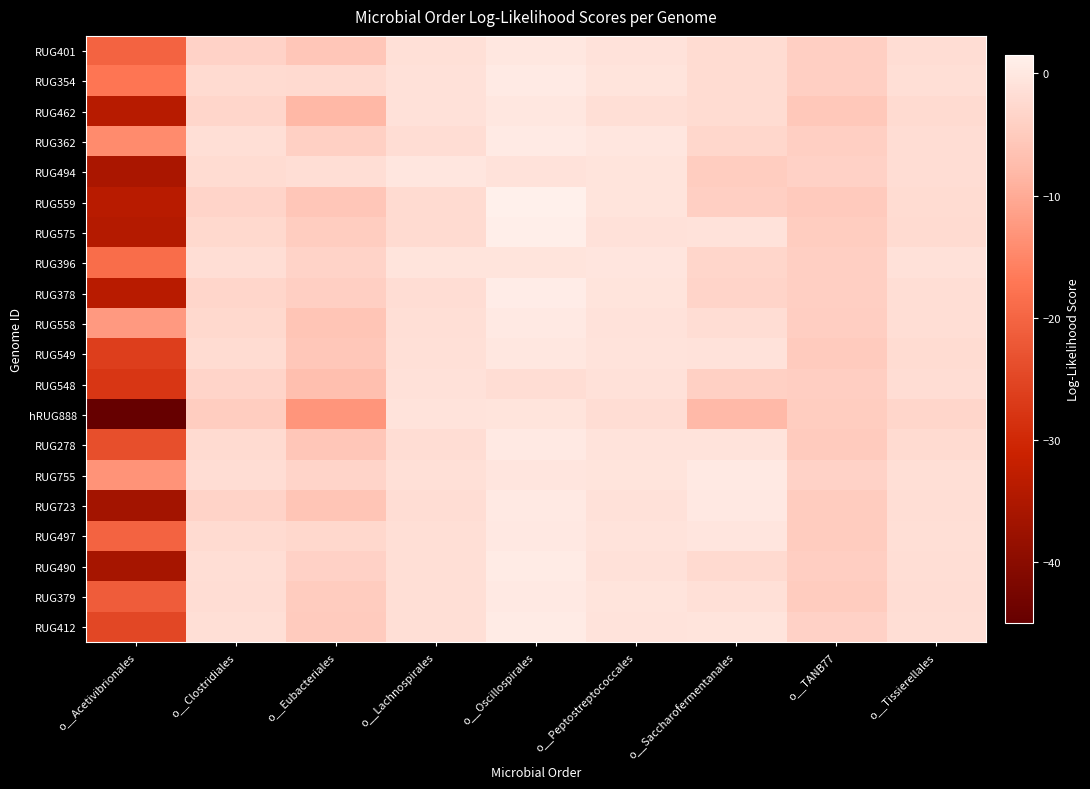

Which series changed the most between o__Acetivibrionales and o__Lachnospirales?

hRUG888